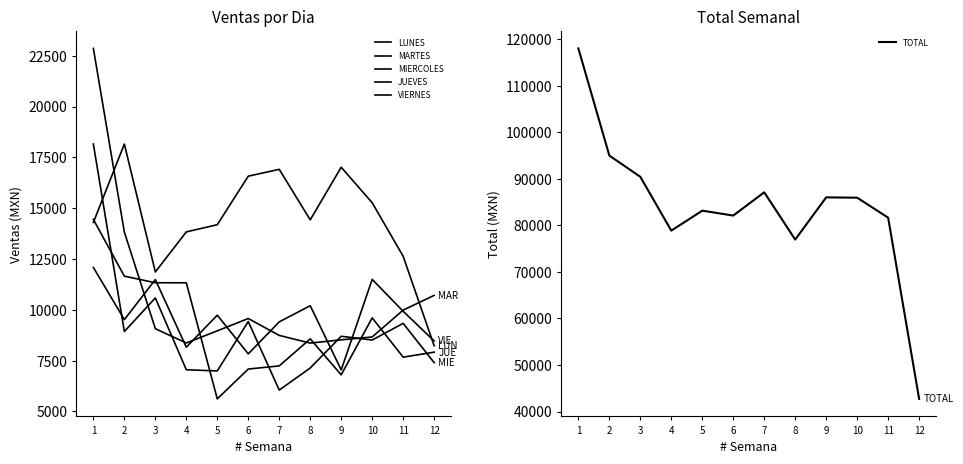

What is the average value of the MIERCOLES series?

9020.5